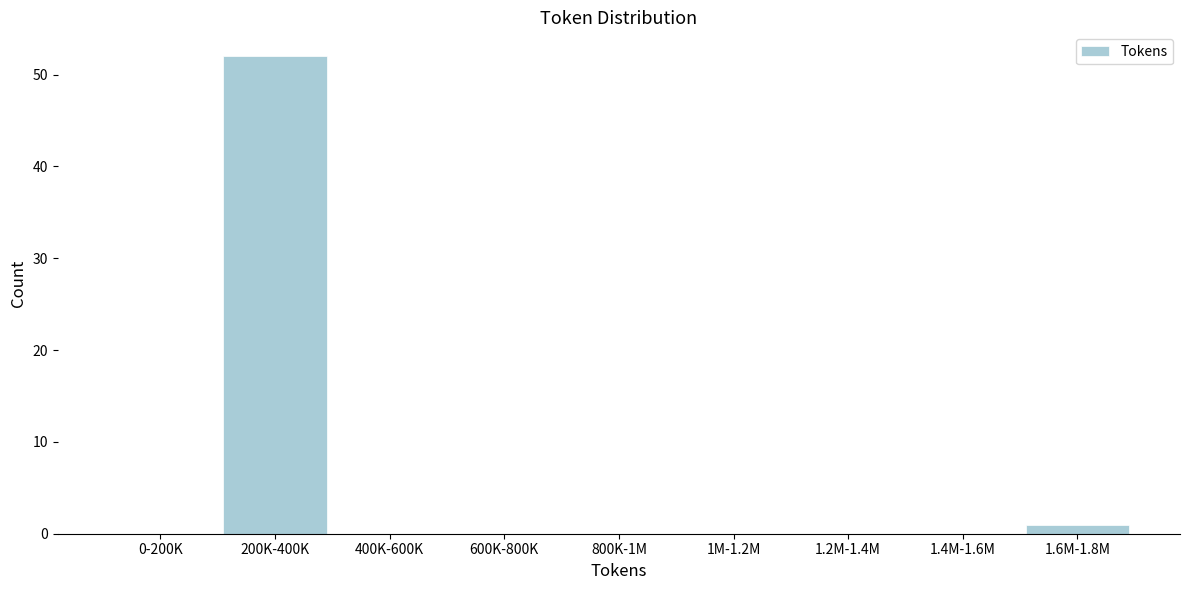

Reading left to right, what are all the values shown in this chart?

0-200K=0	200K-400K=52	400K-600K=0	600K-800K=0	800K-1M=0	1M-1.2M=0	1.2M-1.4M=0	1.4M-1.6M=0	1.6M-1.8M=1